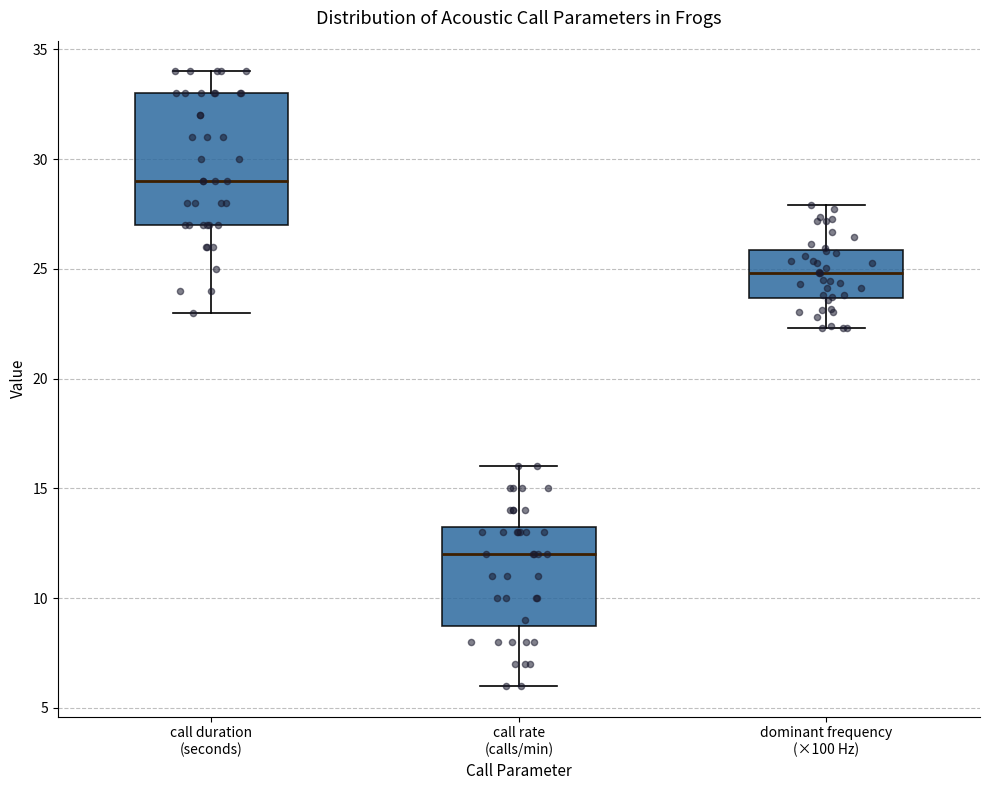

Reading left to right, read every box against the y-axis: the position of its median line, the range the box covers, and the ends of its whiskers. The values are not printed on the chart, so give them approximately, as read against the axis.

call duration (seconds): median 29.0, box 27.0 to 33.0, whiskers 23.0 to 34.0
call rate (calls/min): median 12.0, box 9.0 to 13.5, whiskers 6.0 to 16.0
dominant frequency (×100 Hz): median 25.0, box 23.5 to 26.0, whiskers 22.5 to 28.0